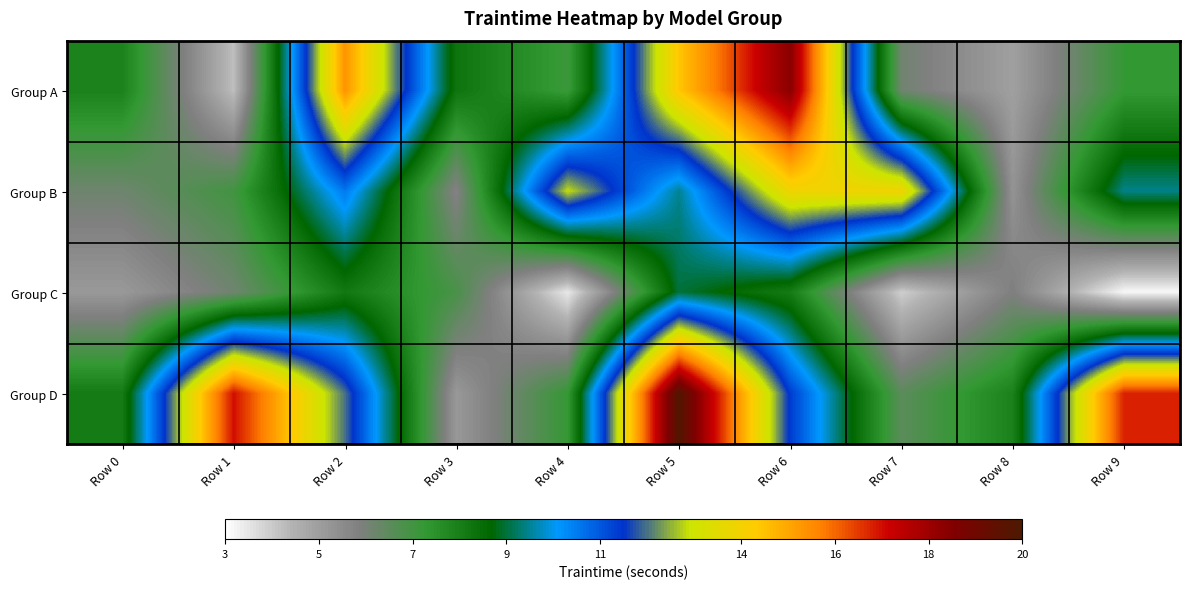

Reading right to left, what are all the values shown in this chart?

Group A: Row 9=7.3	Row 8=5.0	Row 7=6.1	Row 6=18.4	Row 5=14.4	Row 4=7.1	Row 3=8.3	Row 2=15.4	Row 1=4.2	Row 0=7.9
Group B: Row 9=9.5	Row 8=5.3	Row 7=13.9	Row 6=13.9	Row 5=9.5	Row 4=12.9	Row 3=5.7	Row 2=10.5	Row 1=7.0	Row 0=6.2
Group C: Row 9=3.2	Row 8=5.9	Row 7=3.9	Row 6=8.1	Row 5=9.0	Row 4=3.4	Row 3=6.9	Row 2=8.2	Row 1=6.1	Row 0=5.1
Group D: Row 9=16.8	Row 8=7.9	Row 7=6.5	Row 6=11.4	Row 5=19.8	Row 4=7.2	Row 3=5.2	Row 2=12.0	Row 1=17.0	Row 0=8.1